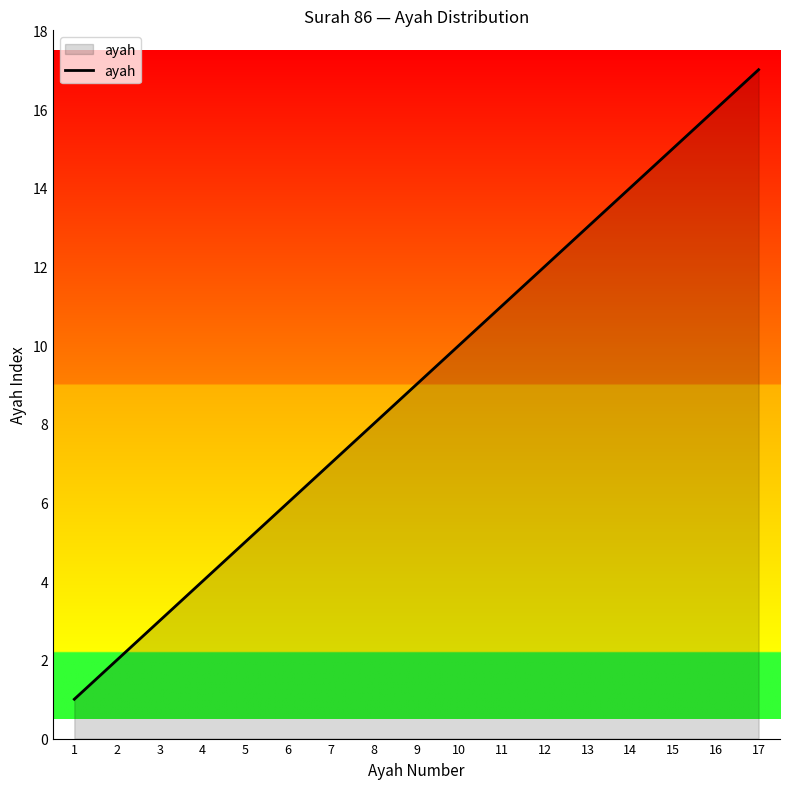

Reading left to right, transcribe all the data shown in this chart.

1=1	2=2	3=3	4=4	5=5	6=6	7=7	8=8	9=9	10=10	11=11	12=12	13=13	14=14	15=15	16=16	17=17